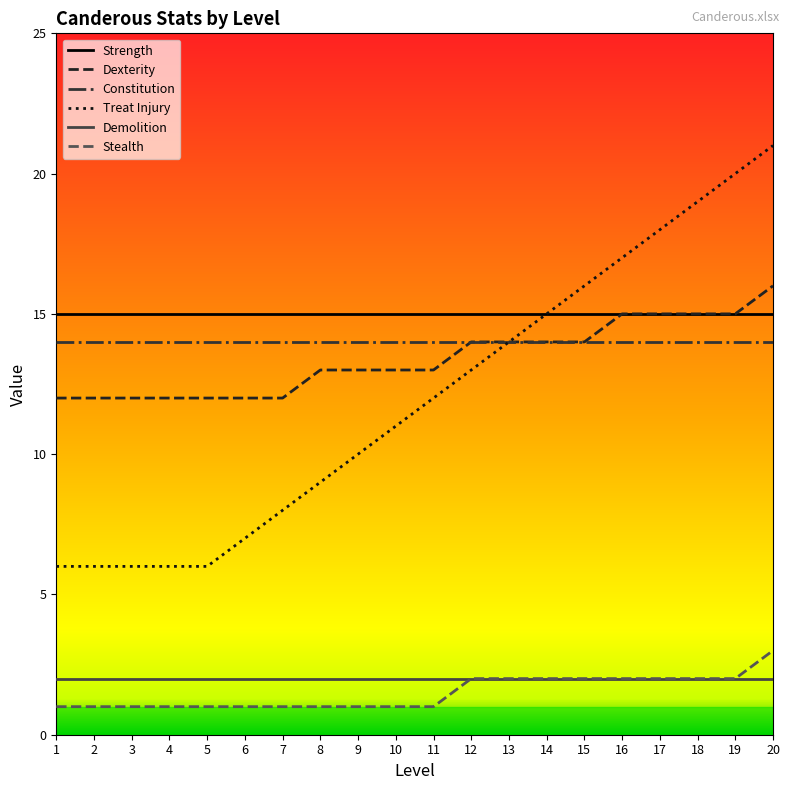

Read the Dexterity value at 5.

12